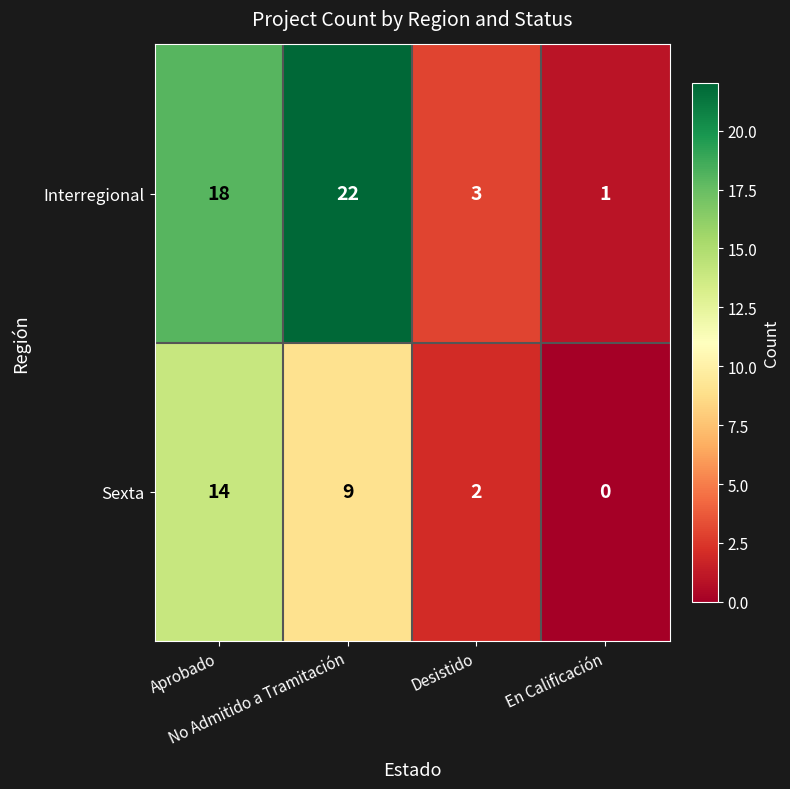

At how many categories does at least one series exceed 12?

2